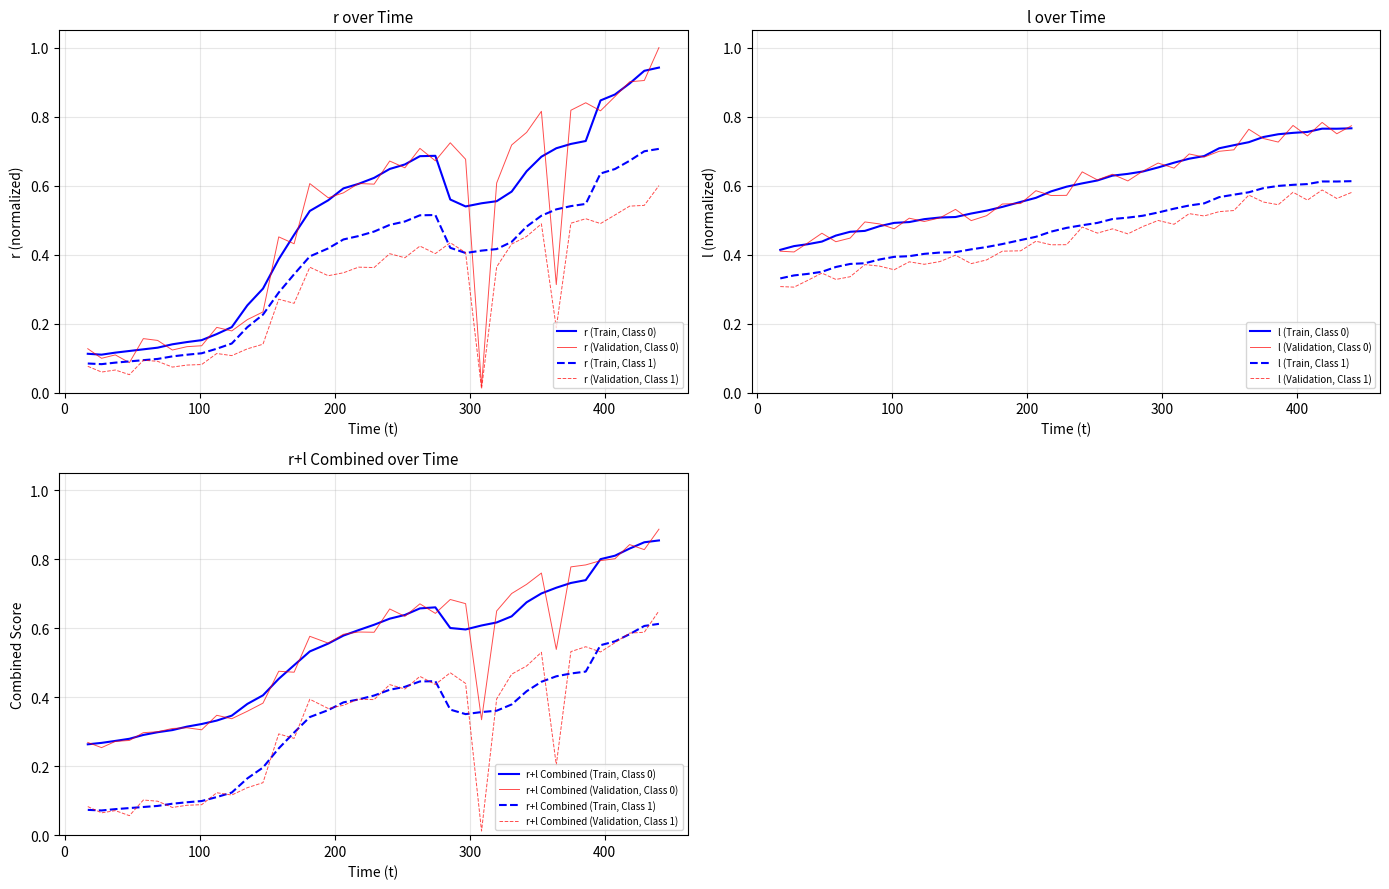

True or false: r (Train, Class 0) and r (Train, Class 1) intersect in this chart.

False